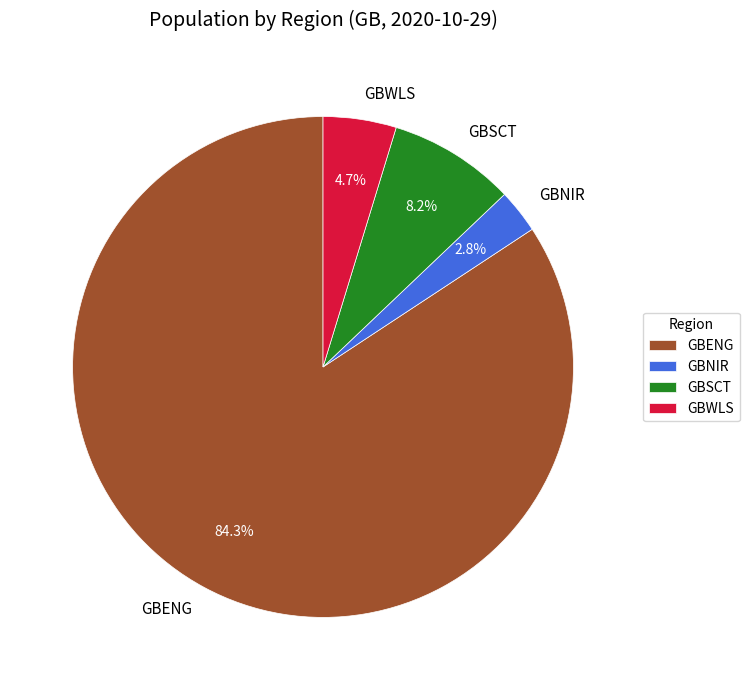

To the nearest percent, what is the average slice percentage?

25%